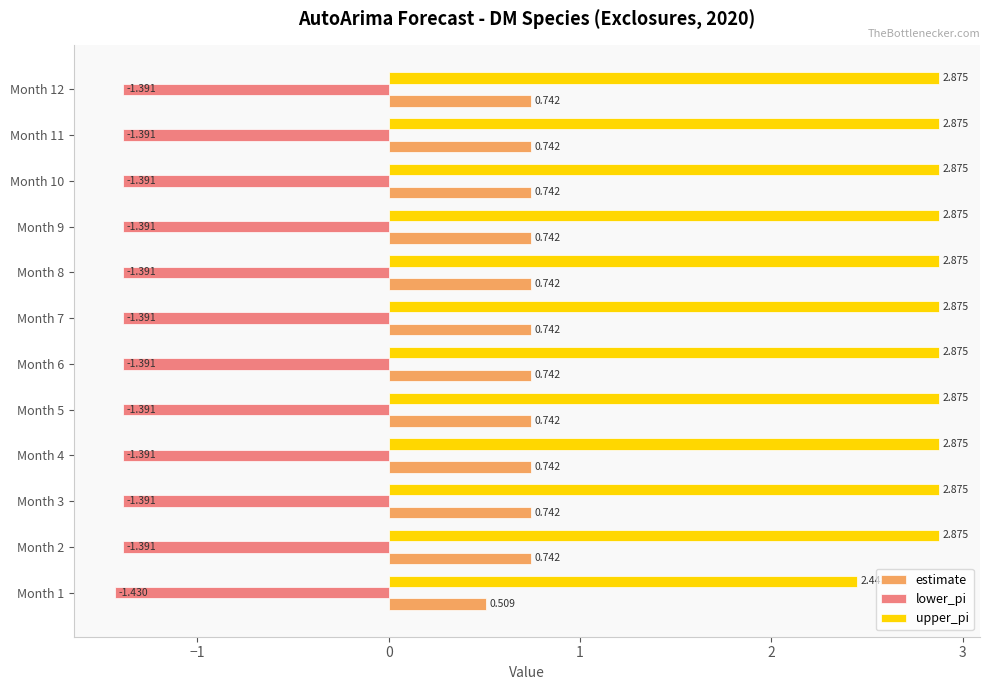

List the series in order of their overall mean, lowest first.

lower_pi, estimate, upper_pi